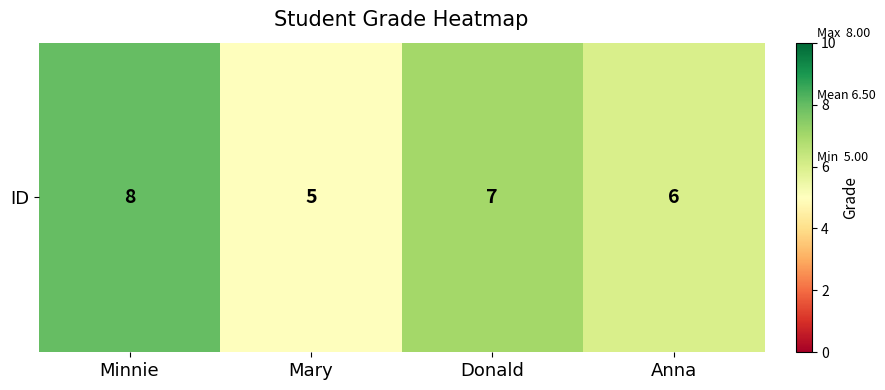

How many categories are shown in the chart?

4